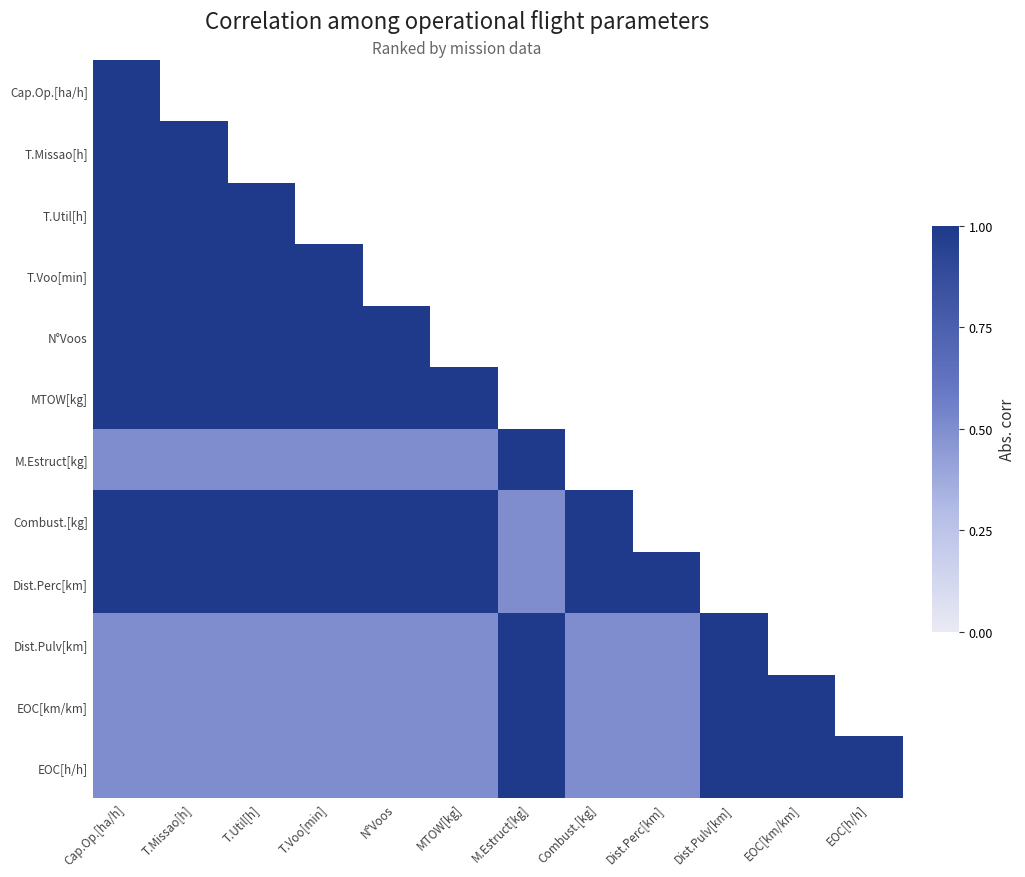

Rank the categories by Combust.[kg] value from lowest to highest.

M.Estruct[kg], Cap.Op.[ha/h], T.Missao[h], T.Util[h], T.Voo[min], N°Voos, MTOW[kg], Combust.[kg], Dist.Perc[km], Dist.Pulv[km], EOC[km/km], EOC[h/h]